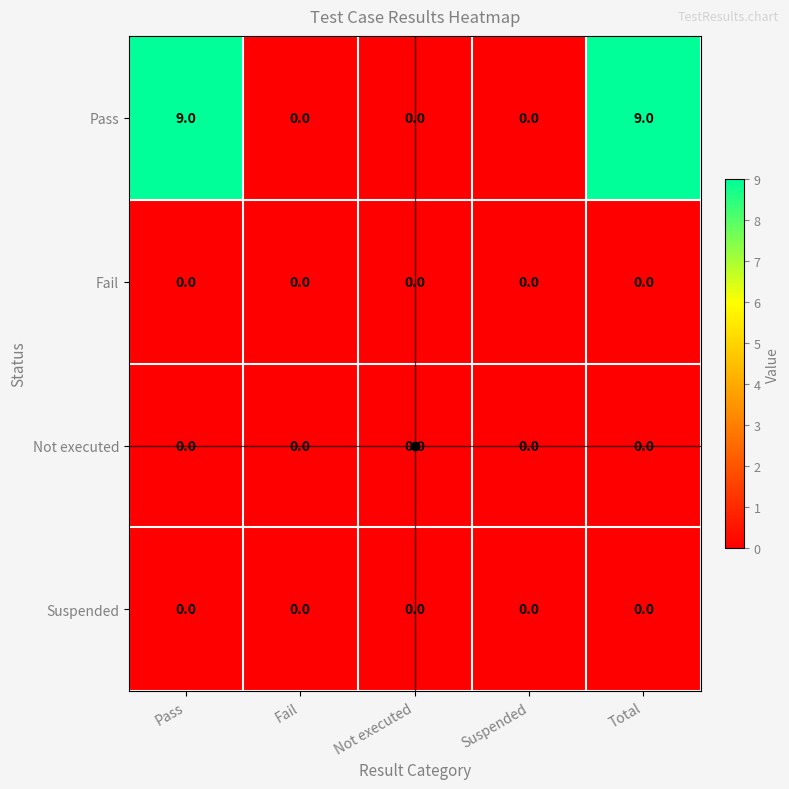

What is the average value of the Pass series?

4